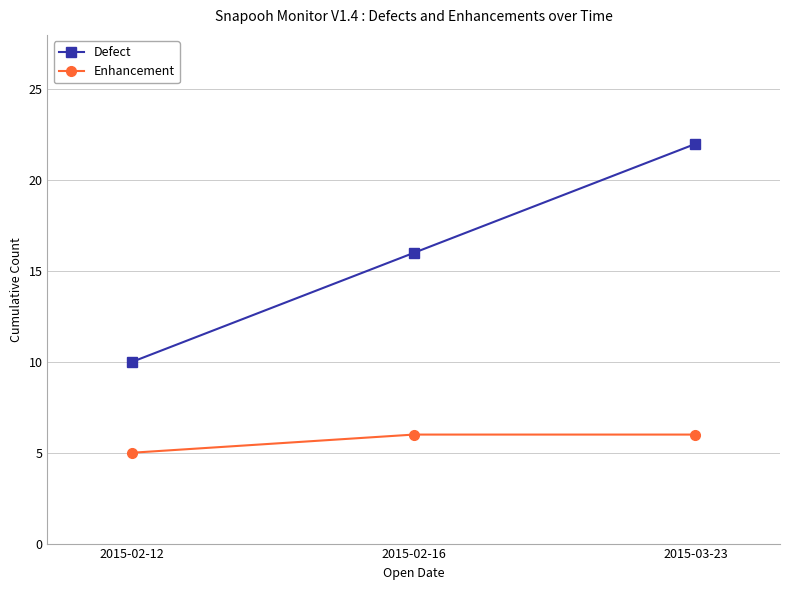

Which category has the highest value in the Defect series?

2015-03-23